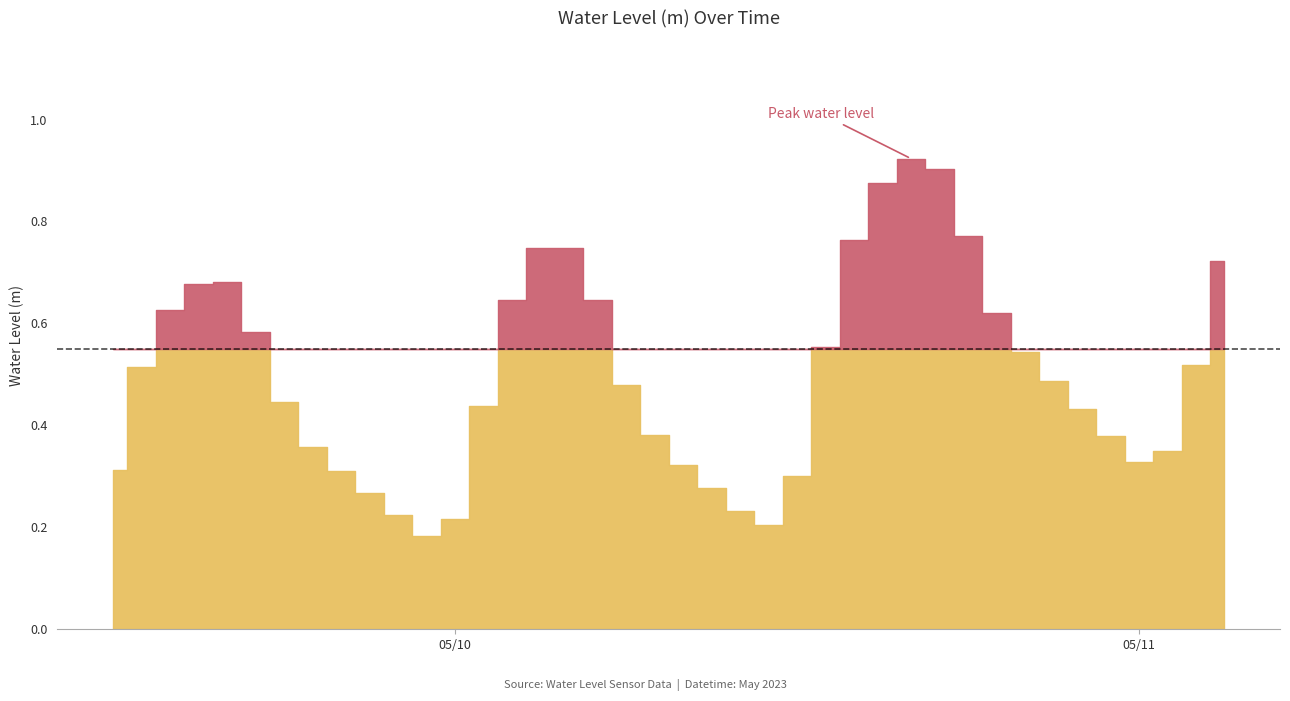

At which category does the chart reach its minimum across all series?

2023-05-09 23:00:00